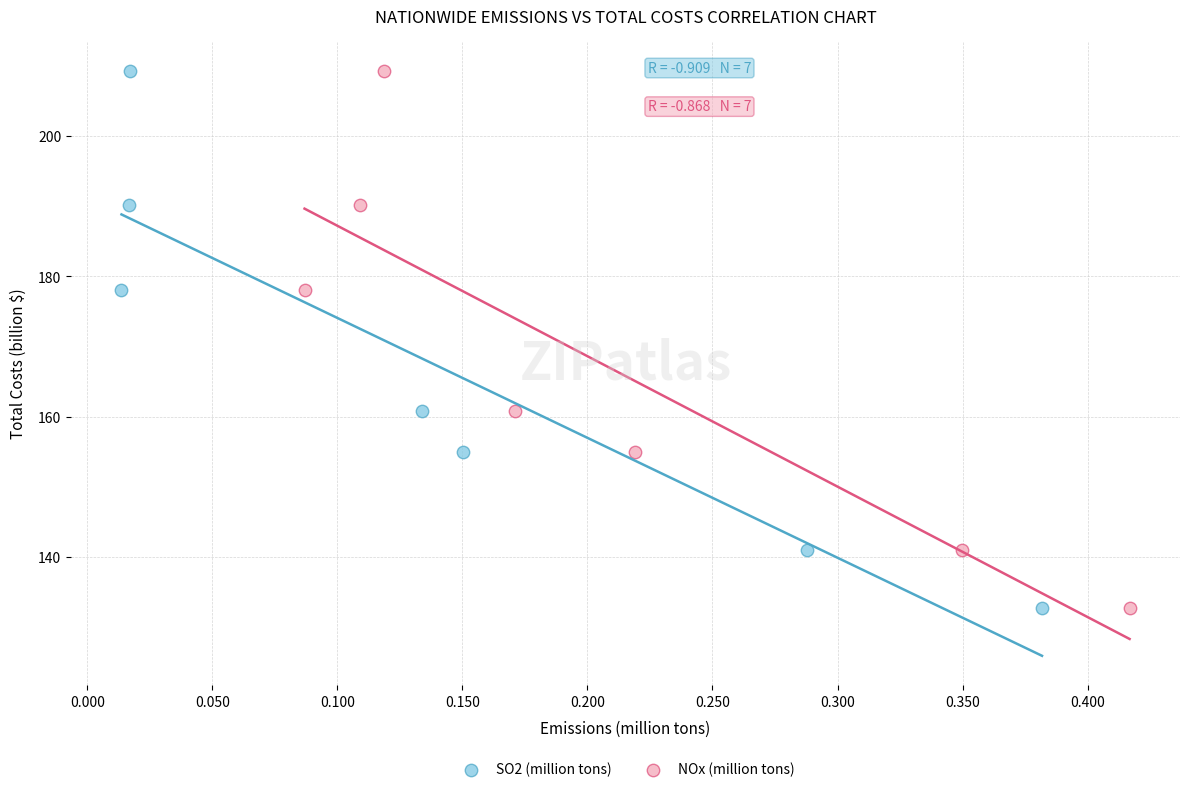

What are all the series names shown in the legend?

SO2 (million tons), NOx (million tons)